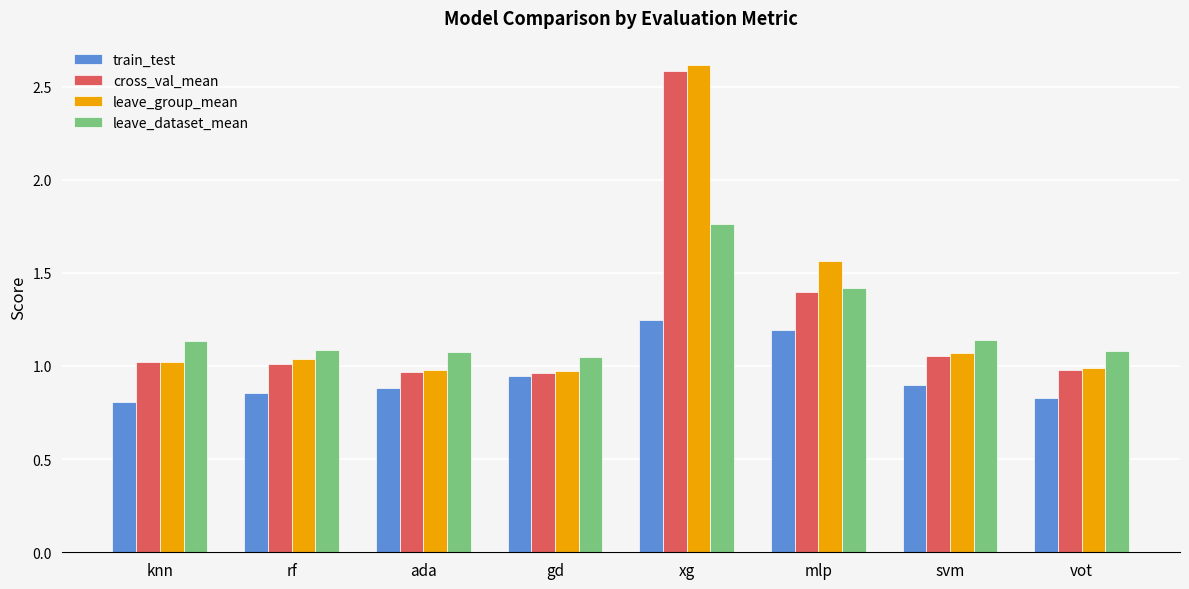

Is it true that train_test equals 0.9 at rf?

True